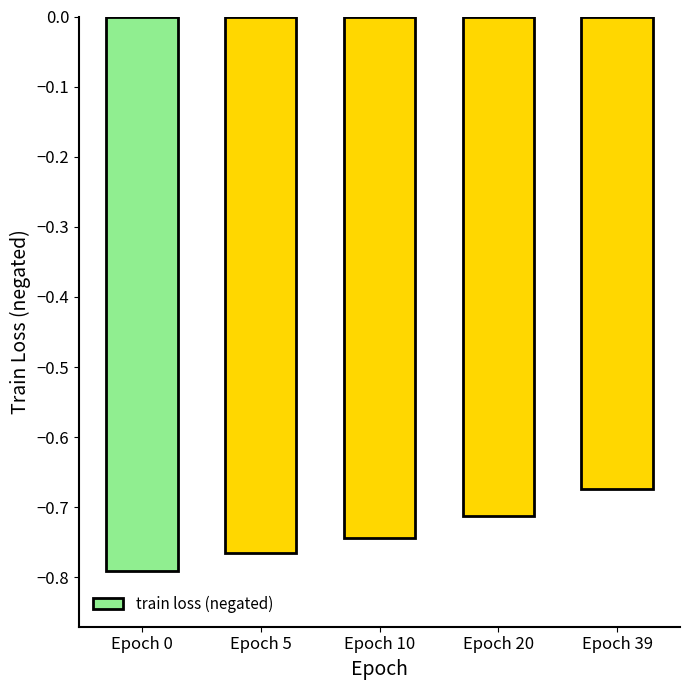

The value at Epoch 39 is -0.9. True or false?

False